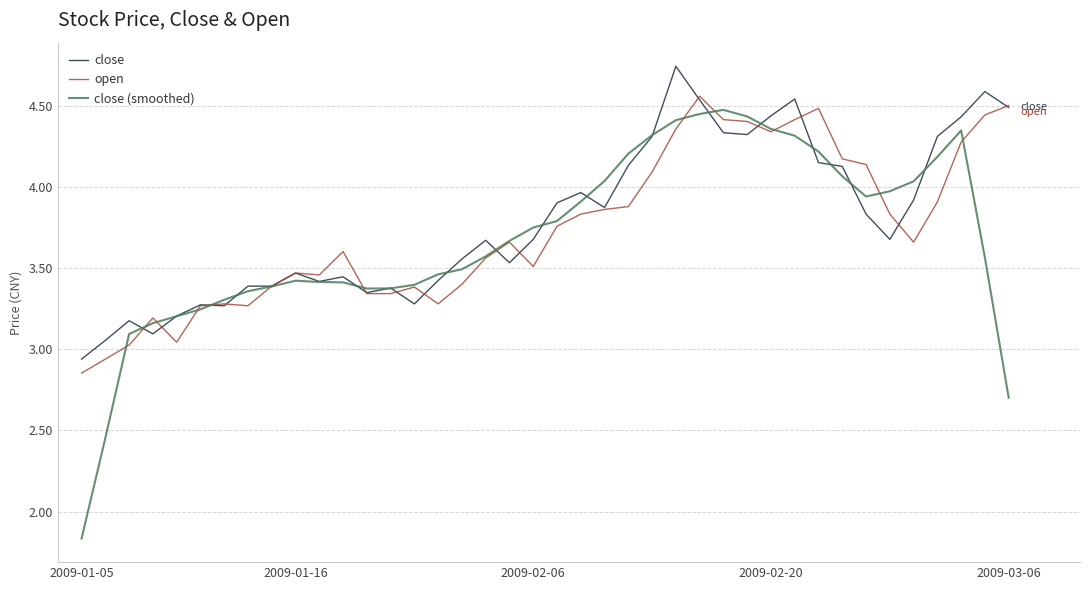

True or false: close has a value of 3.7 at 2009-02-06.

True